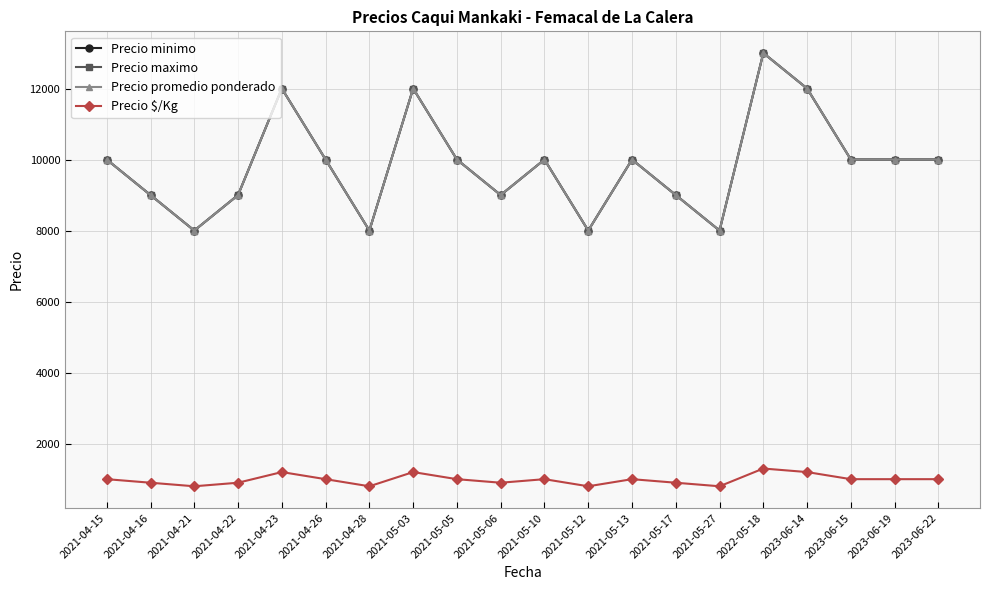

At how many categories does at least one series exceed 4138?

20